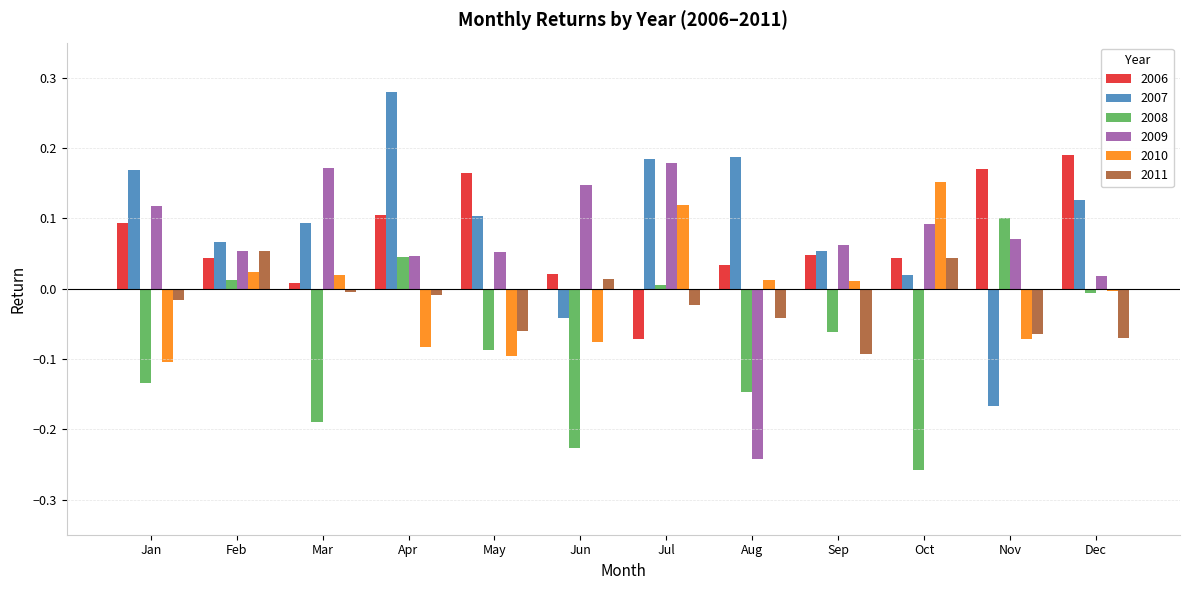

The value of 2009 at Oct is 0.1. True or false?

True